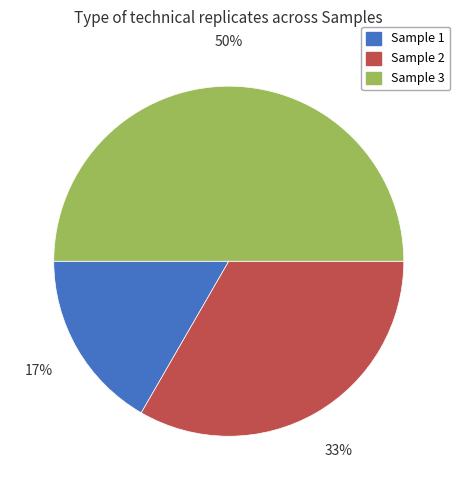

Approximately how many times larger is the value at Sample 1 compared to Sample 2?

0.5